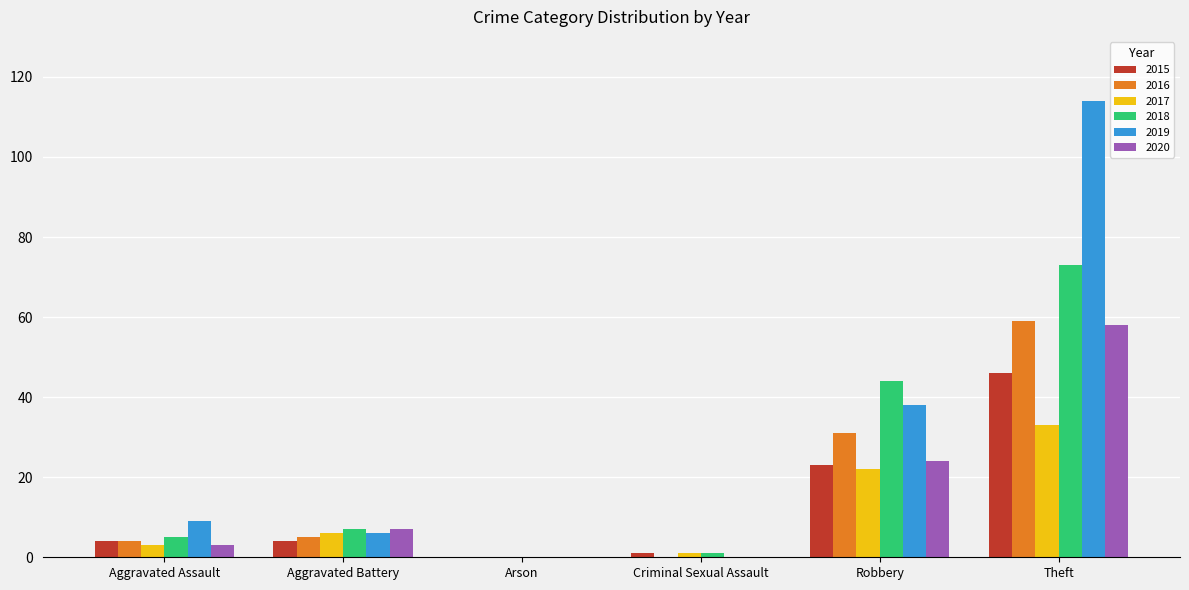

The 2020 series shows 27 at Arson. True or false?

False